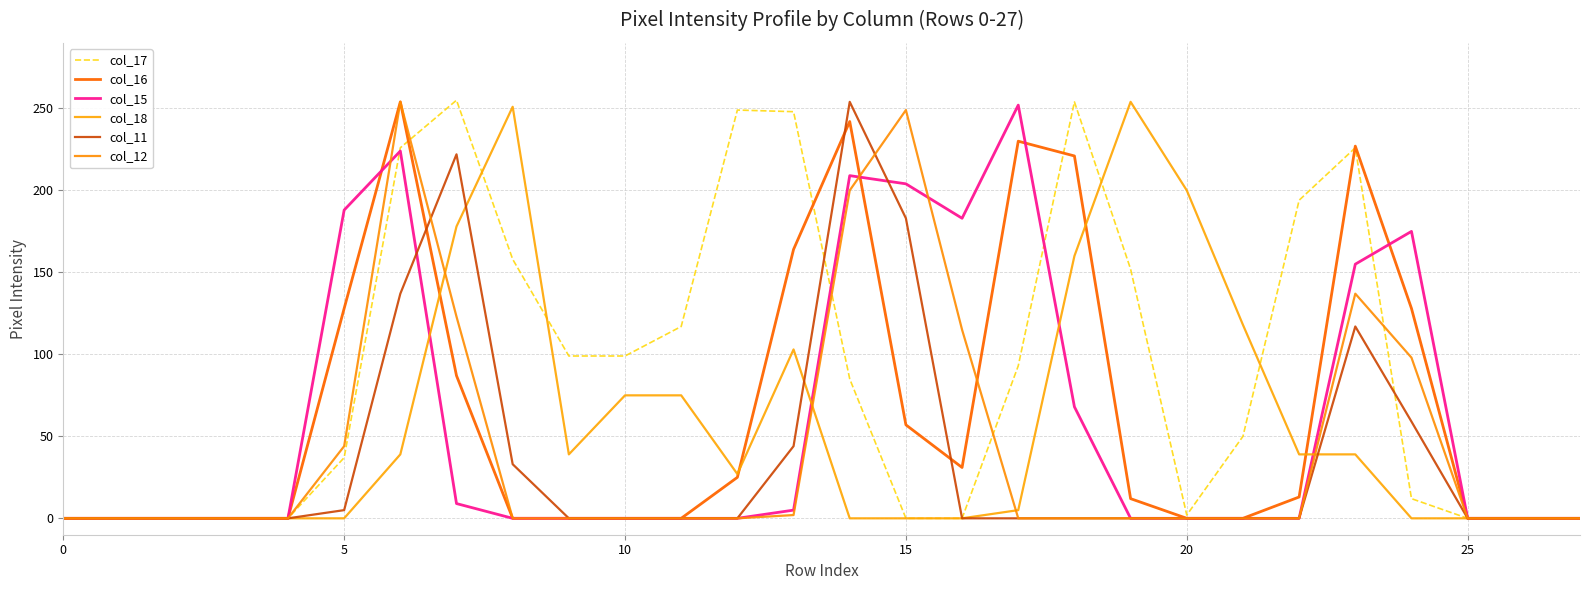

How many lines are shown in the chart?

6